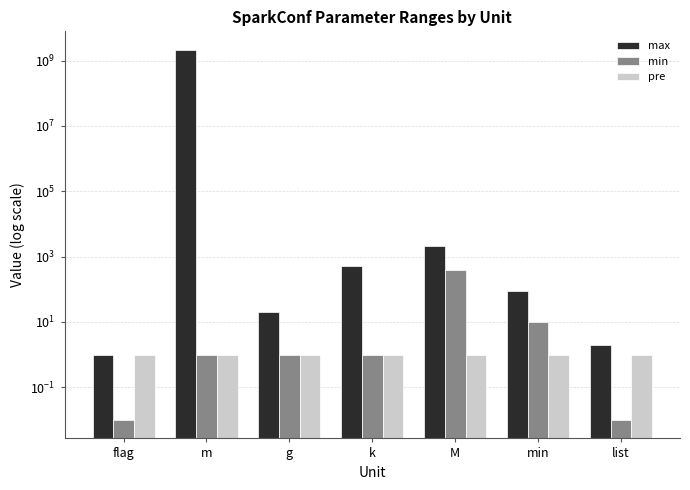

The min series shows 4.6 at min. True or false?

False